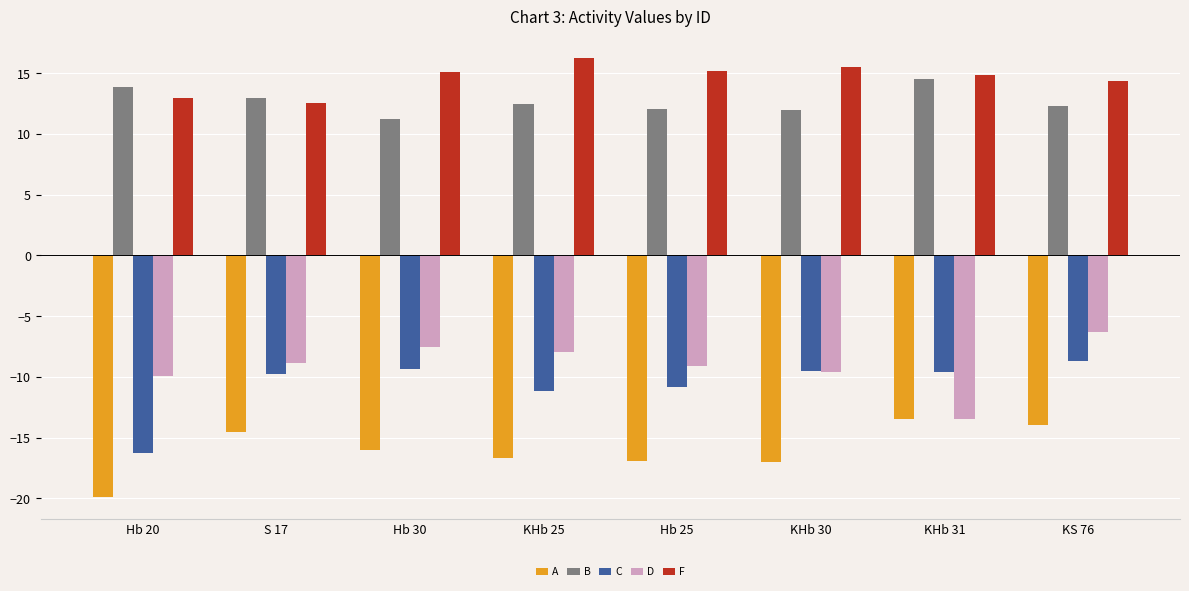

What is the sum of all C values?

-85.1